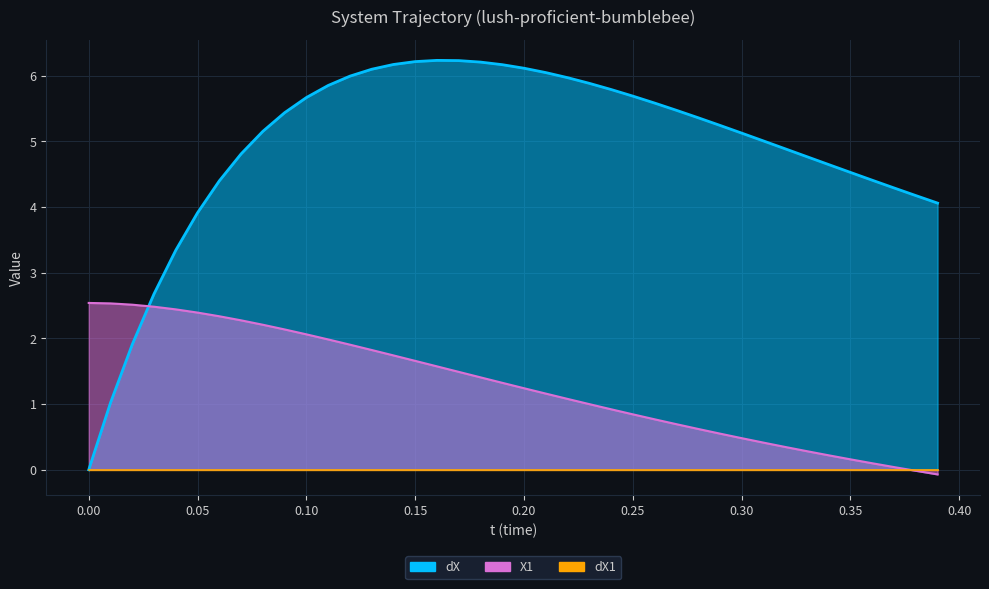

True or false: X1 has a value of 1.2 at 0.21.

True